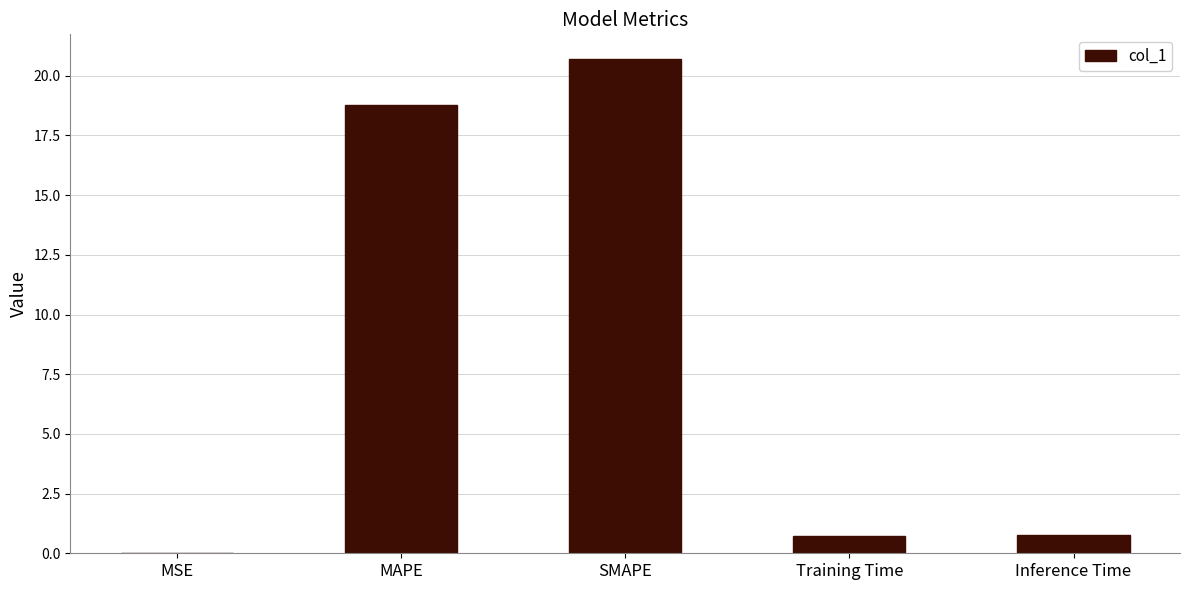

The chart shows a value of 20.7 at SMAPE. True or false?

True